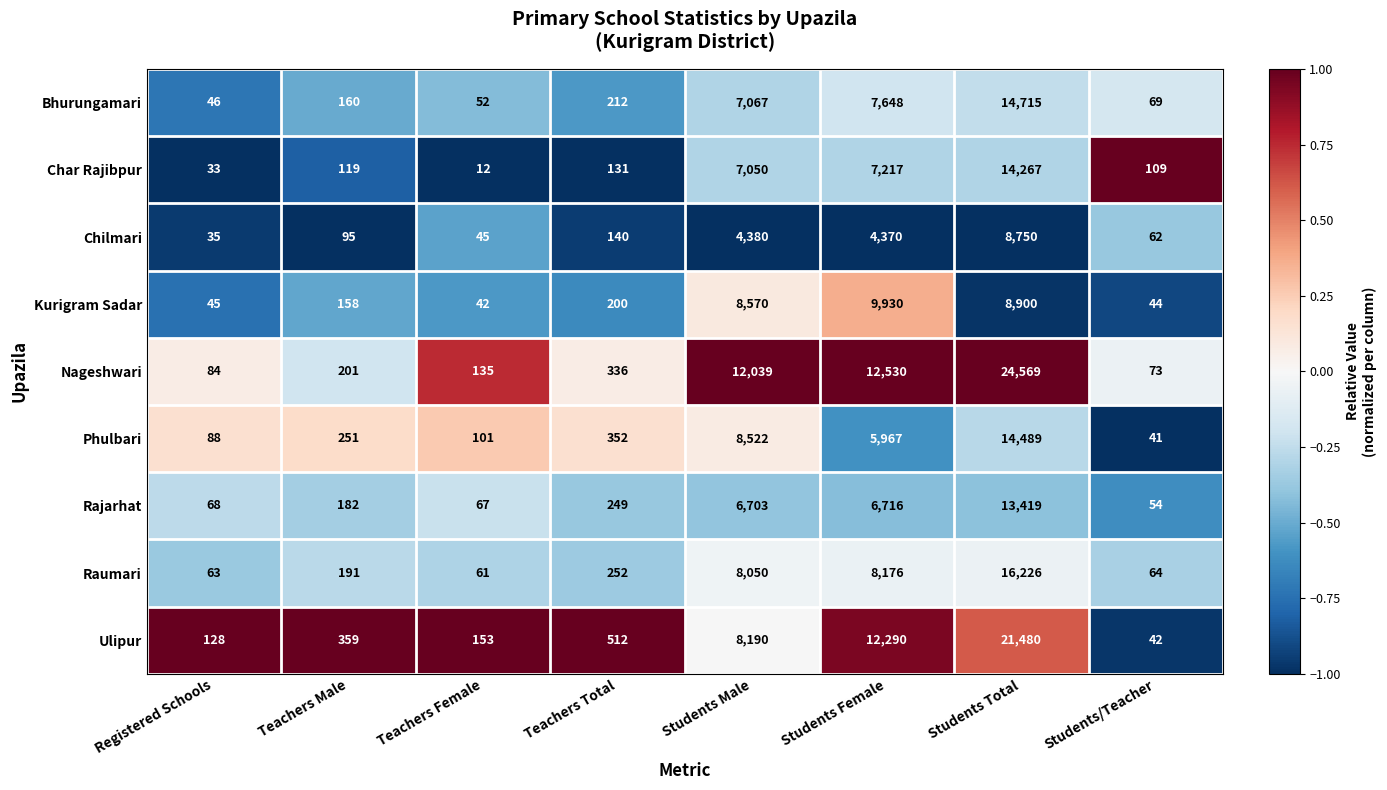

What is the difference between the second highest and minimum values in the Rajarhat series?

6662